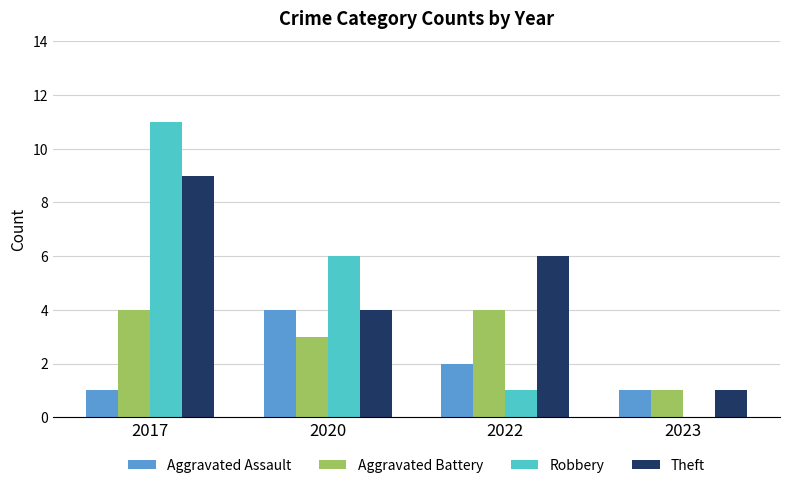

Count the number of categories in the chart.

4